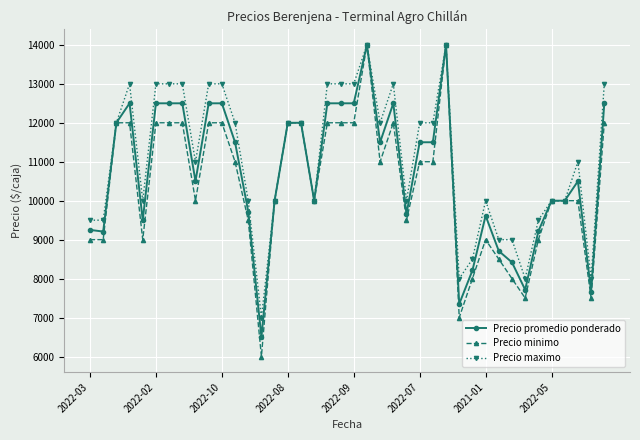

What is the value of the Precio minimo point at the 34th from the left?

7500